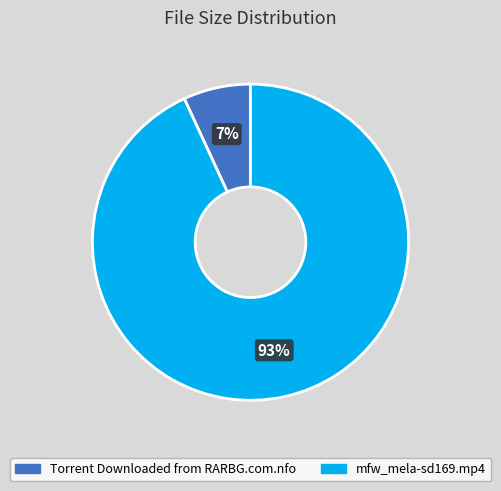

What is the largest slice in the pie chart?

mfw_mela-sd169.mp4